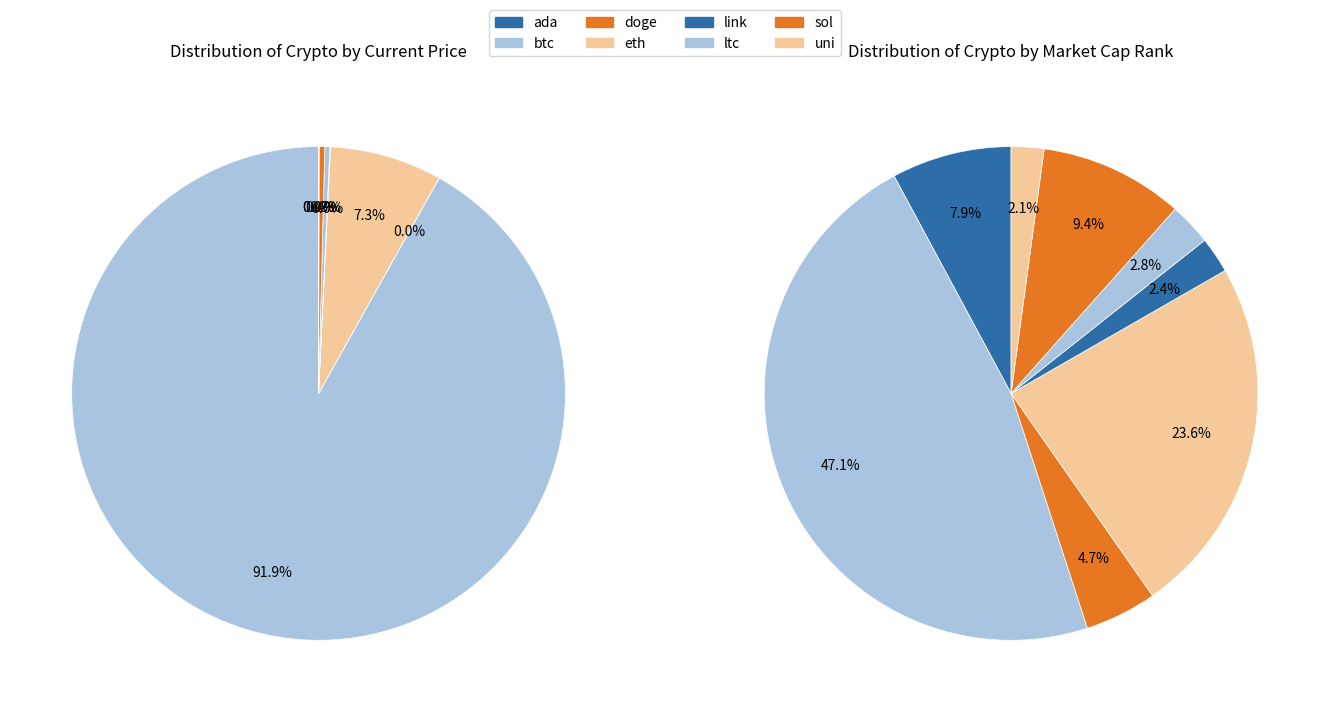

Rank the categories by value from highest to lowest.

btc, eth, sol, ltc, link, uni, ada, doge